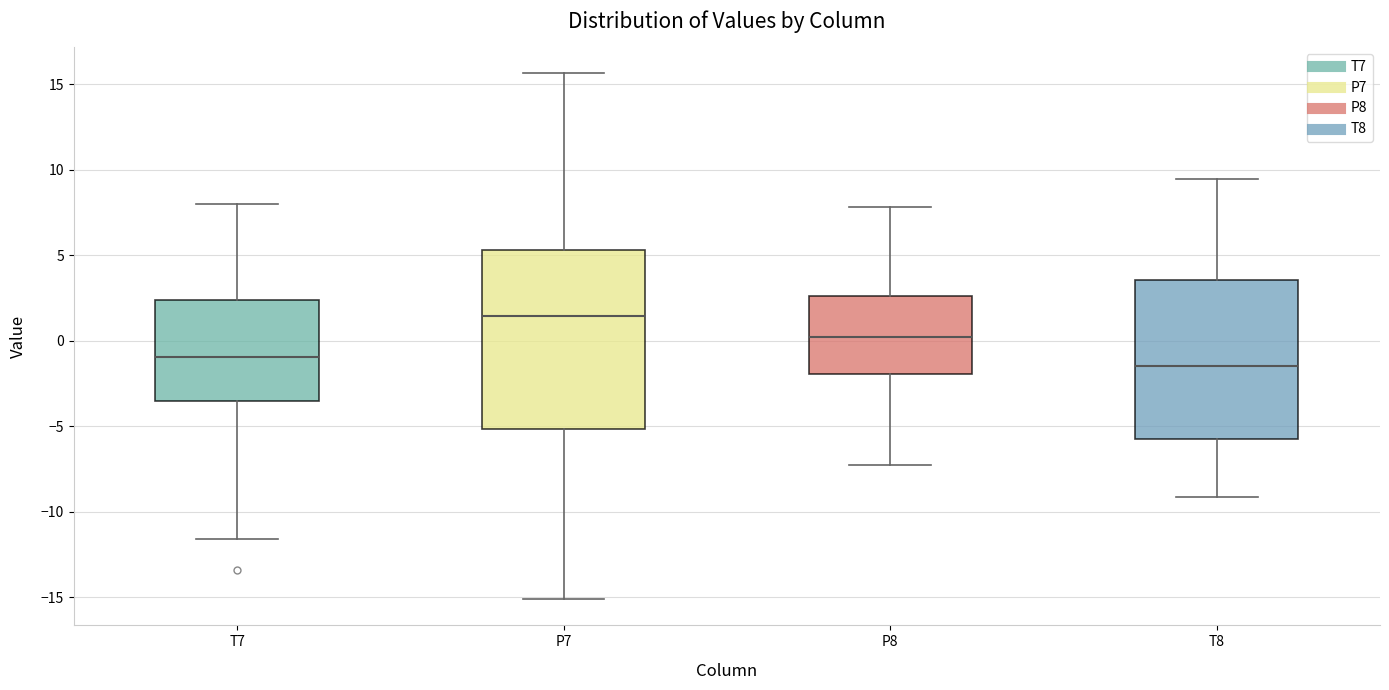

Which box's median line is the lowest?

T8